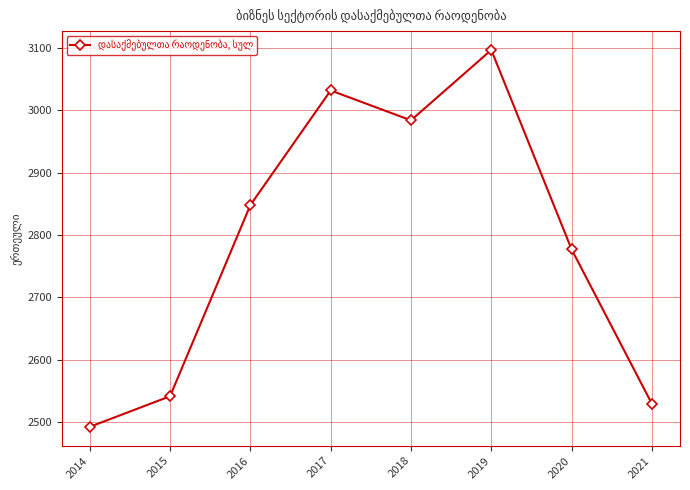

What is the change in value from 2015 to 2016?

+306.9